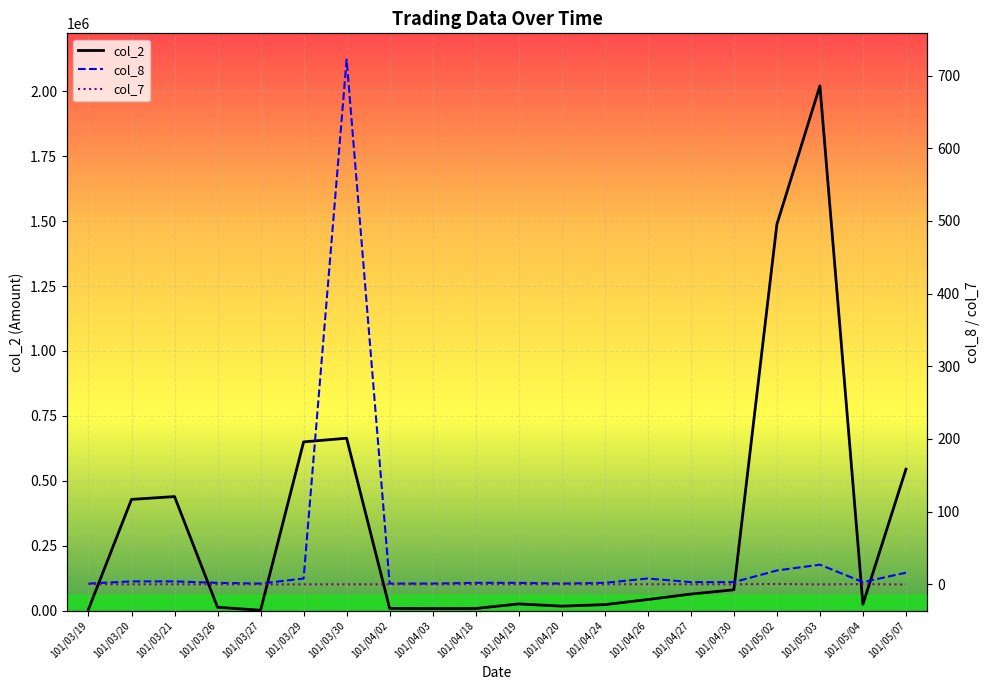

What is the difference between the highest and lowest values at 101/05/04?

24949.7